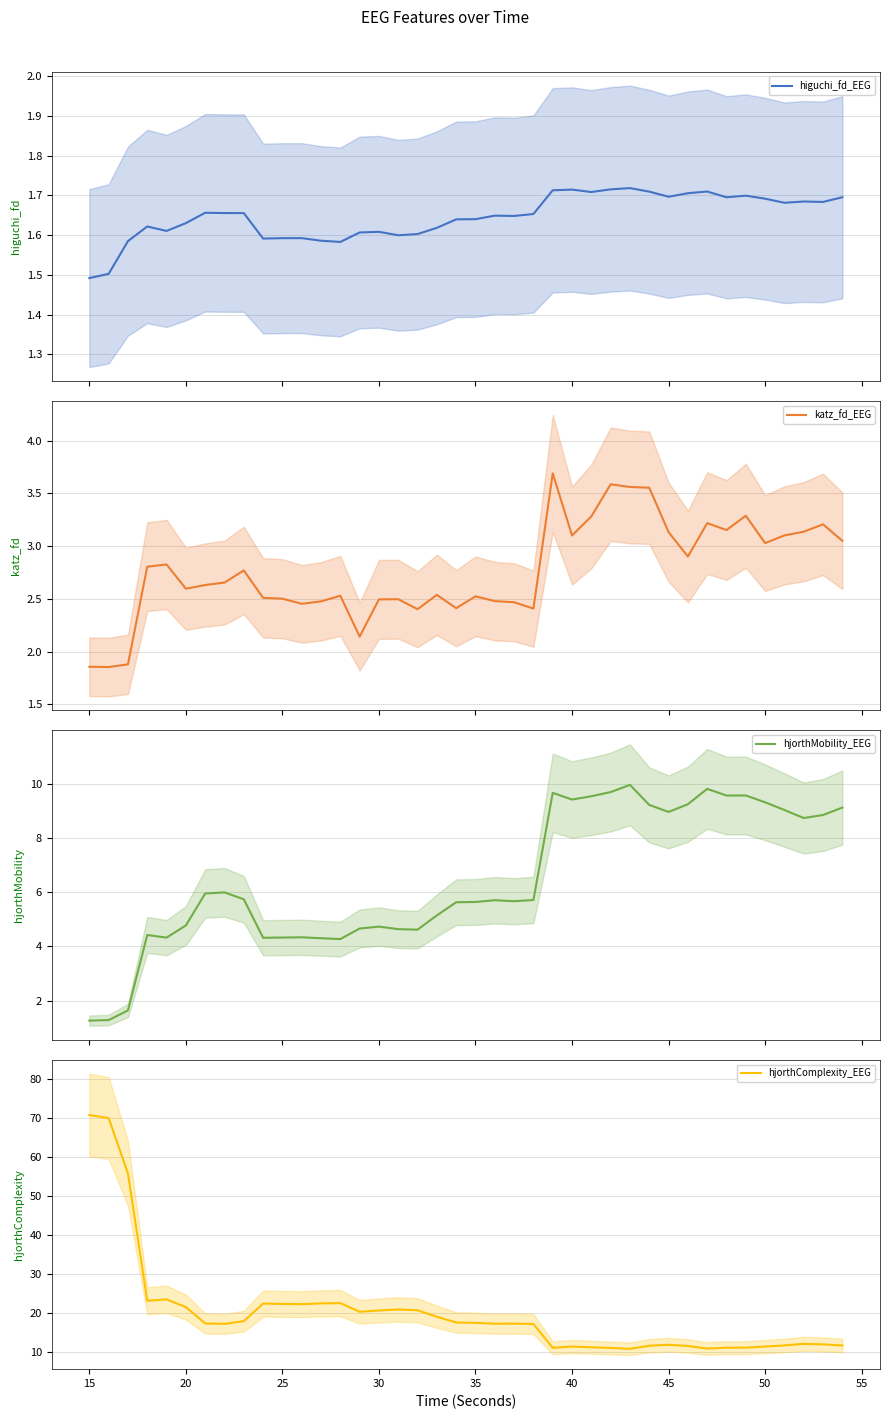

What is the difference between the maximum and second lowest values in the hjorthMobility_EEG series?

8.7